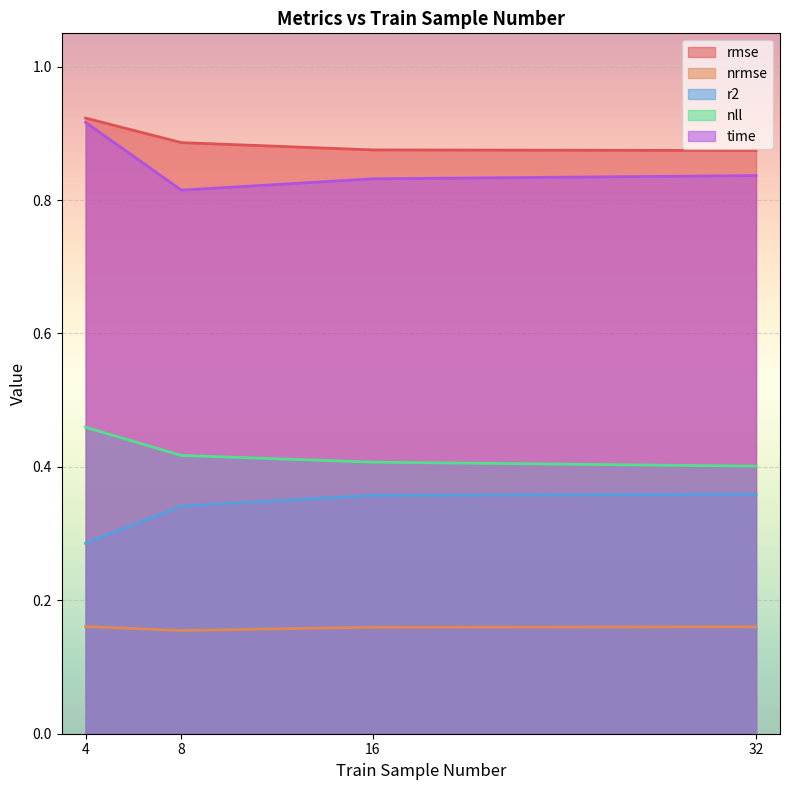

Which label corresponds to the smallest value in the chart?

8